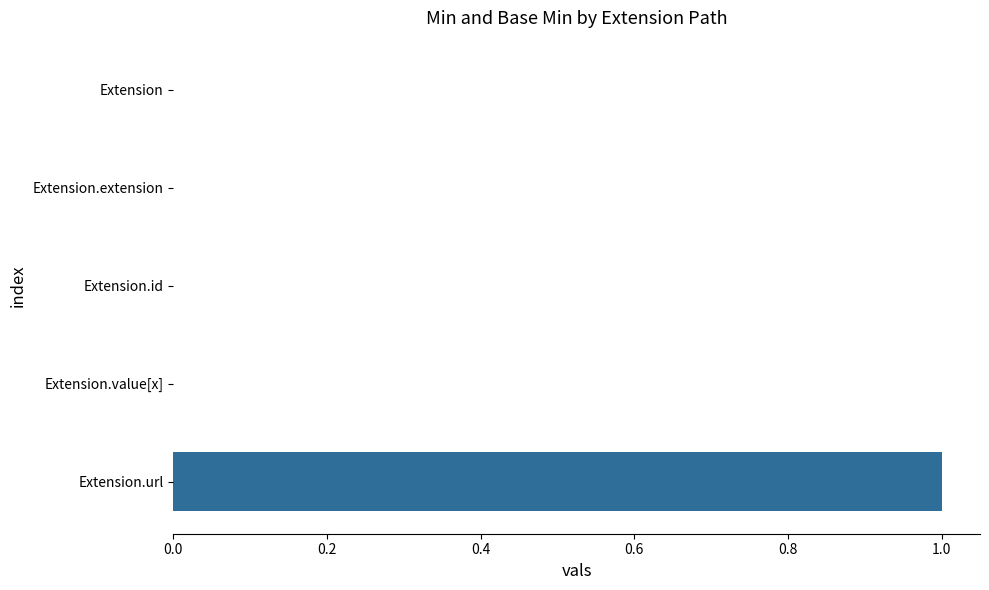

Reading bottom to top, extract all data points from this chart.

Extension.url=1	Extension.value[x]=0	Extension.id=0	Extension.extension=0	Extension=0